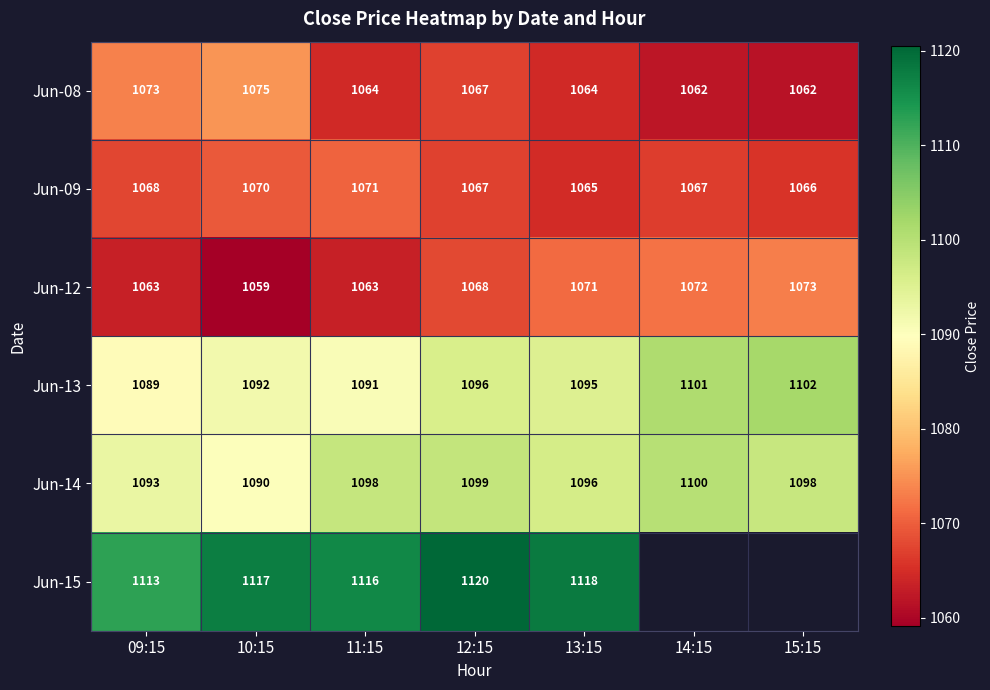

True or false: Jun-13 has a value of 1091.8 at 10:15.

True